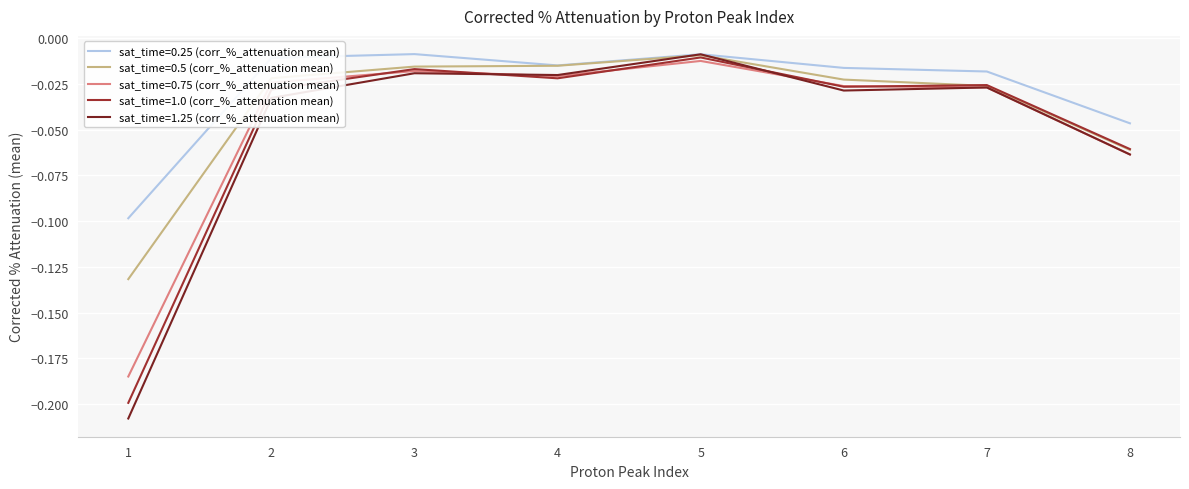

Is the value of sat_time=1.0 (corr_%_attenuation mean) at 7 greater than the value of sat_time=0.25 (corr_%_attenuation mean) at 5?

No